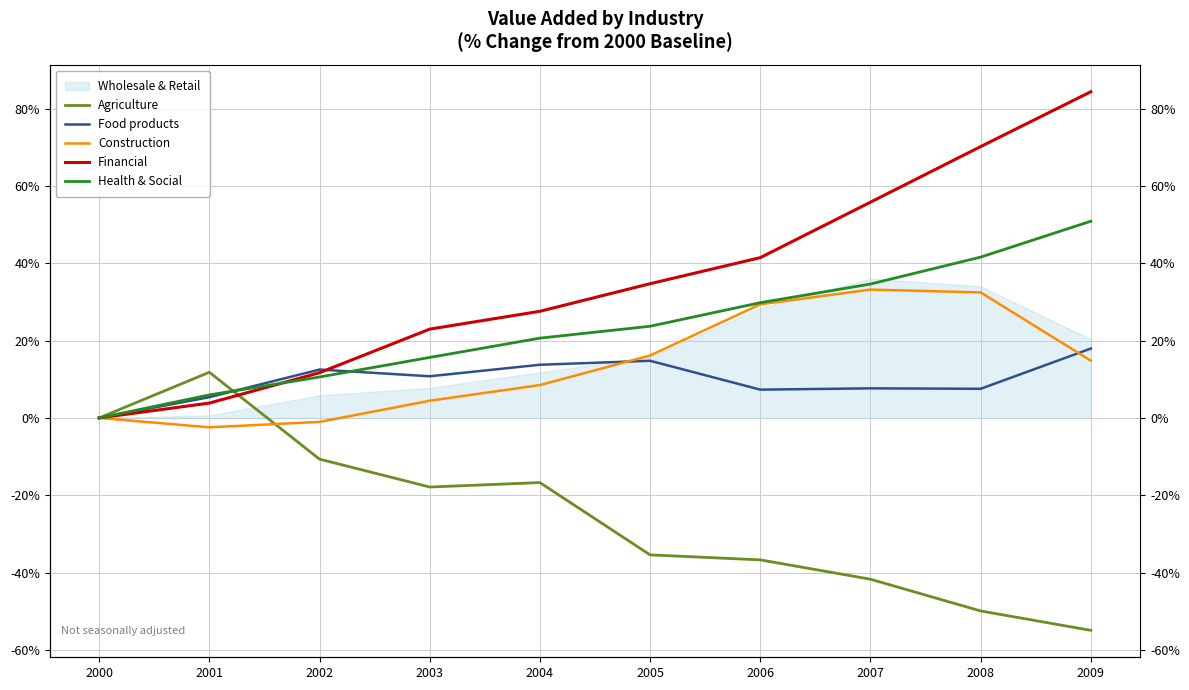

How many lines are shown in the chart?

5